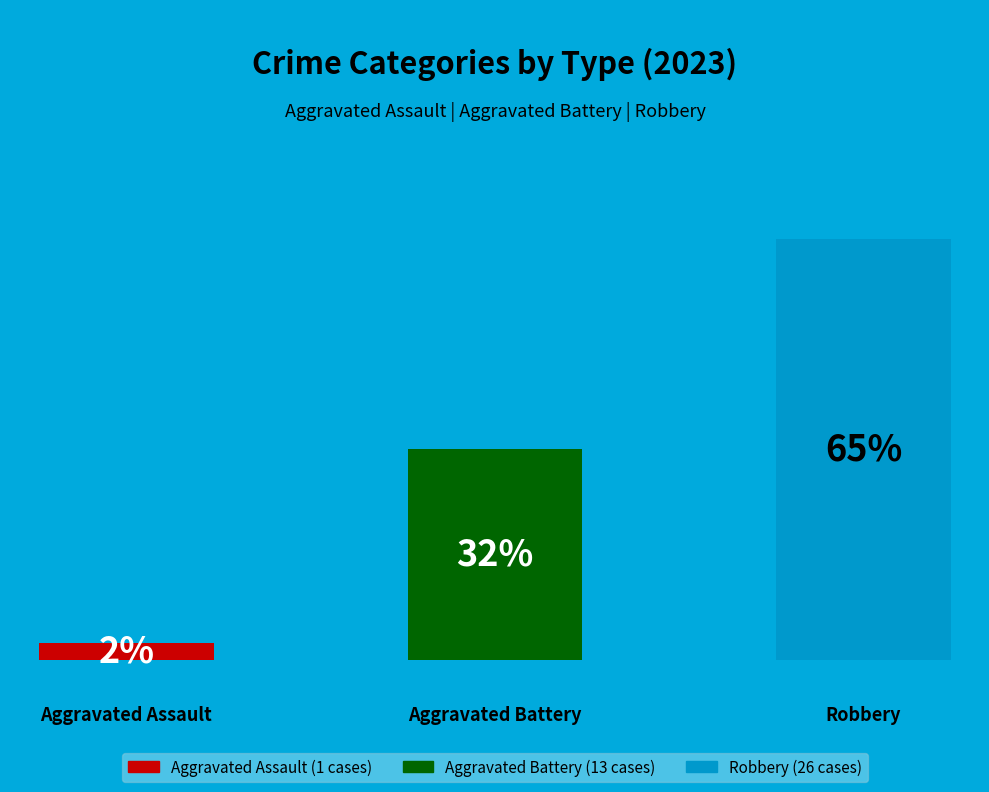

Which has a higher value, Aggravated Assault or Robbery?

Robbery